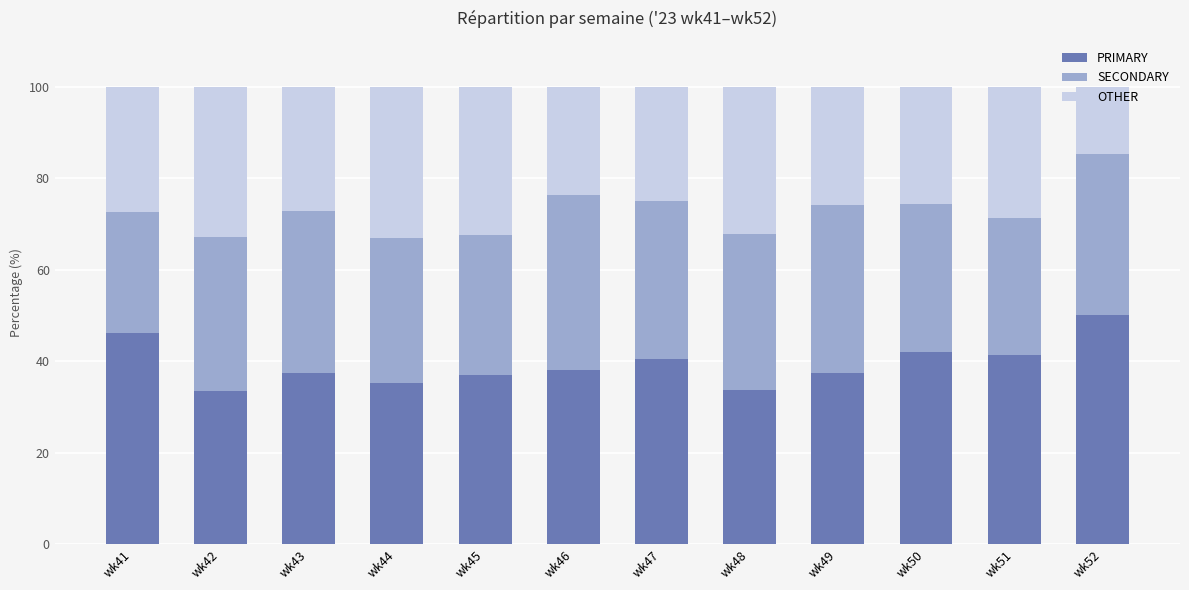

Are the bars horizontal?

No